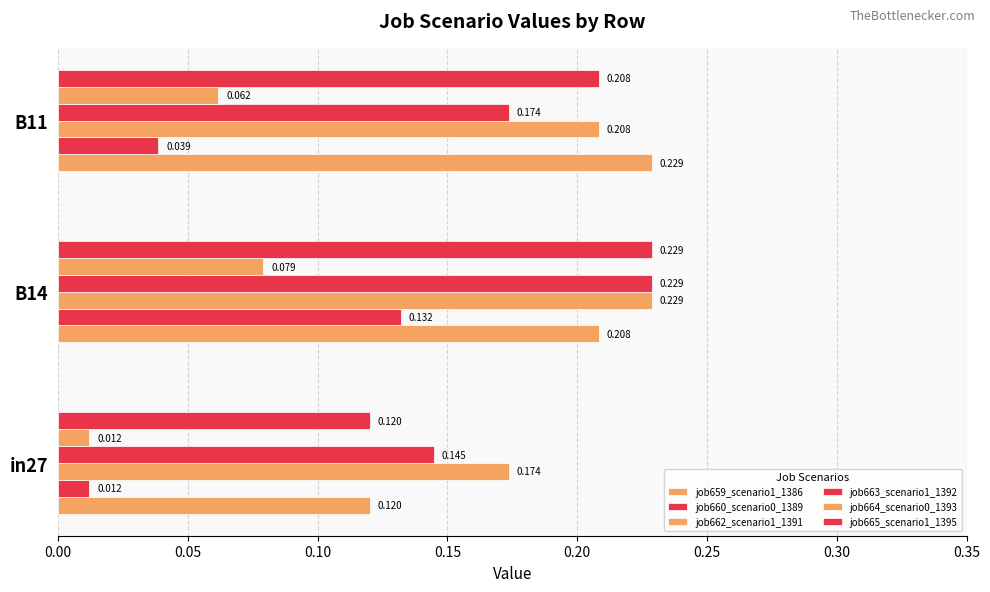

How many distinct data groups are displayed?

6